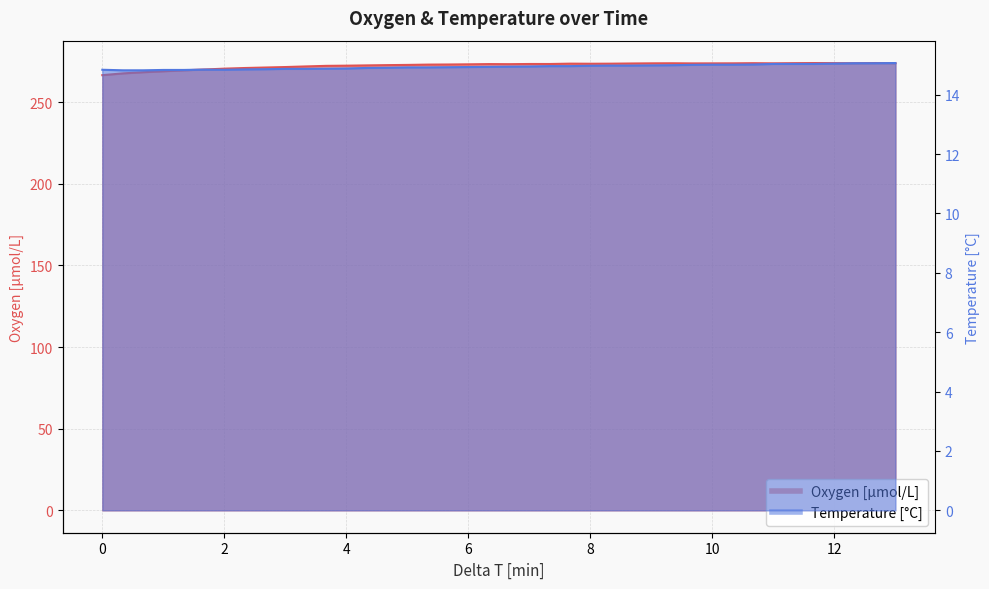

Which series has the largest total across all categories?

Oxygen [μmol/L]